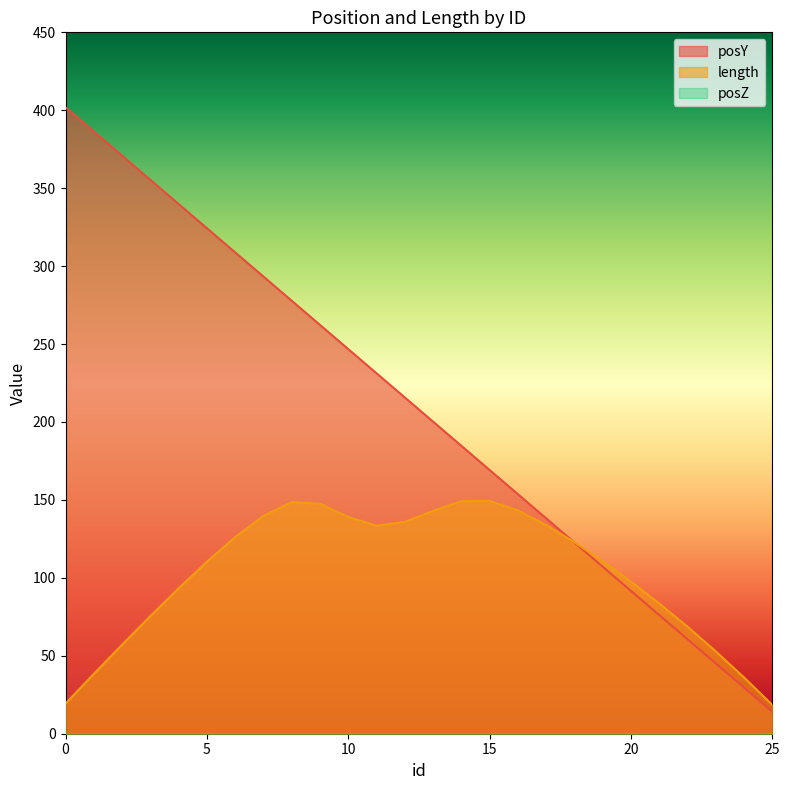

The value of posY at 12 is 215.8. True or false?

True